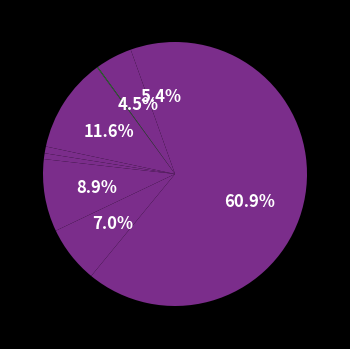

What is the largest slice in the pie chart?

Theft